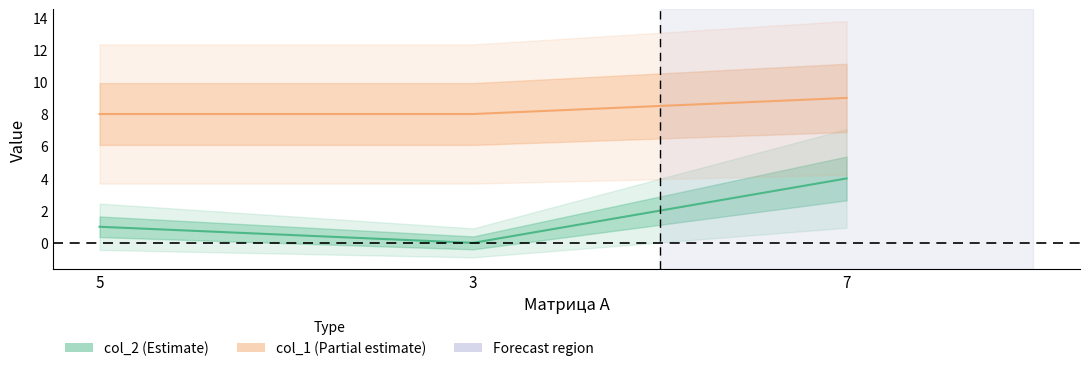

List the series in order of their overall mean, lowest first.

col_2, col_1